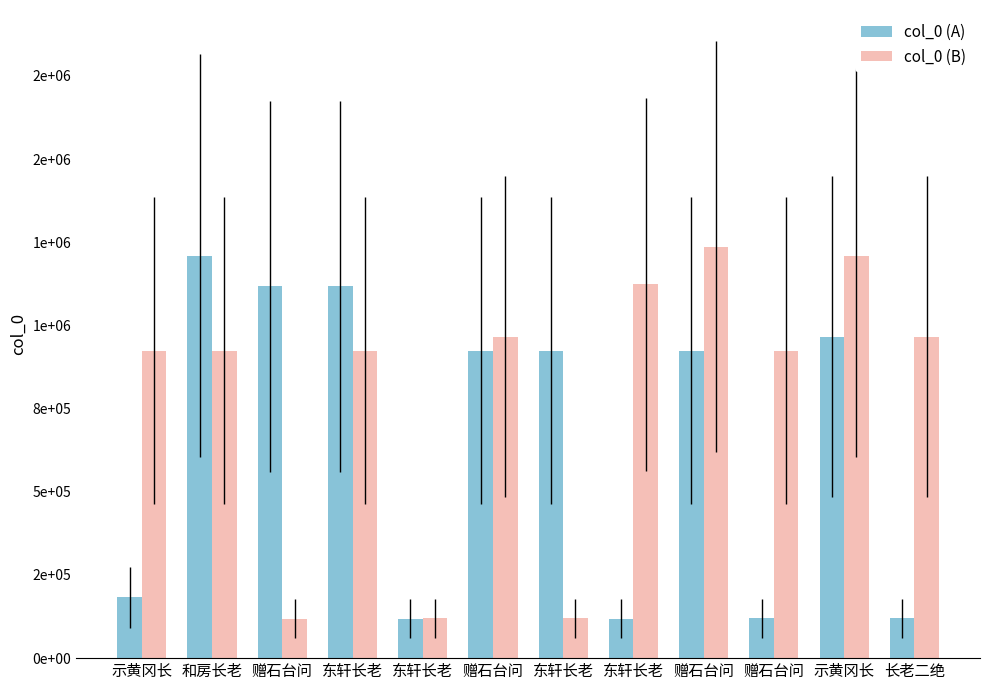

What is the sum of the col_0 (B) values at 赠石台问 and 示黄冈长?

2175545